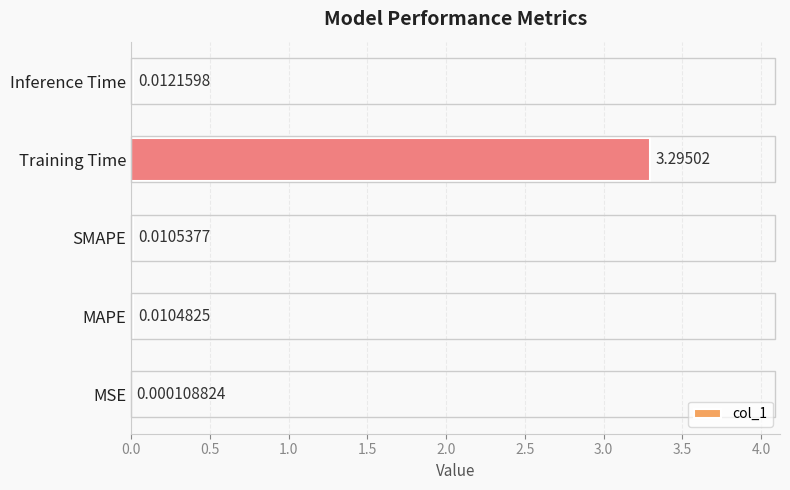

What is the sum of all values?

3.3